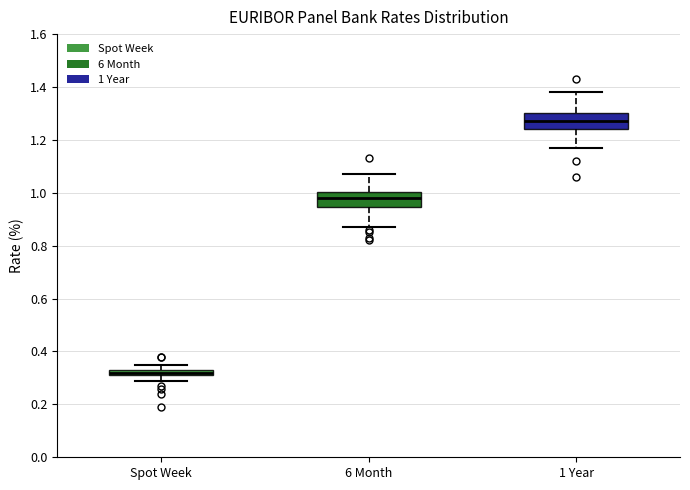

Which box's median line is the lowest?

Spot Week